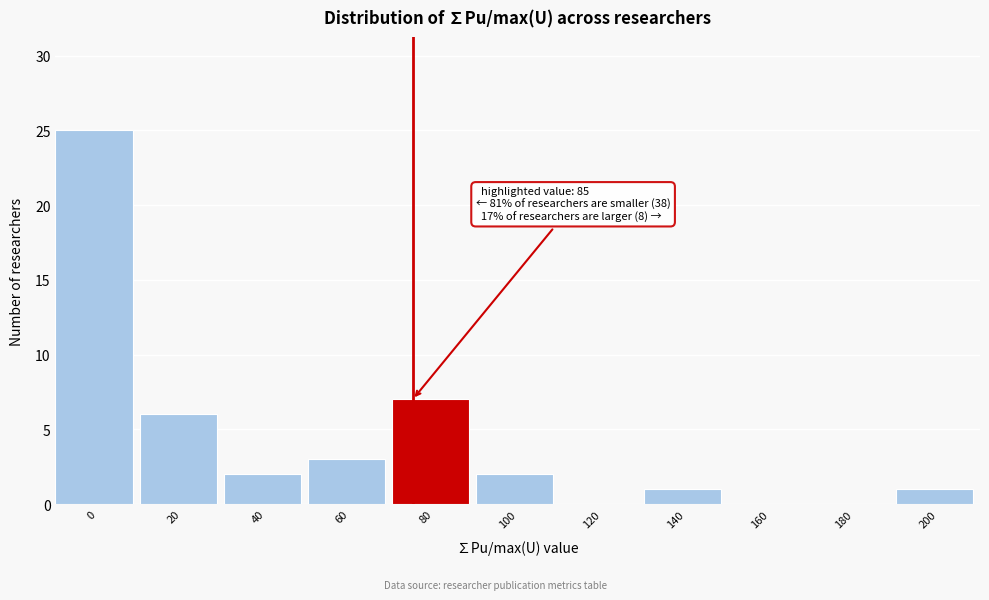

Reading left to right, extract all data points from this chart.

0=25	20=6	40=2	60=3	80=7	100=2	120=0	140=1	160=0	180=0	200=1